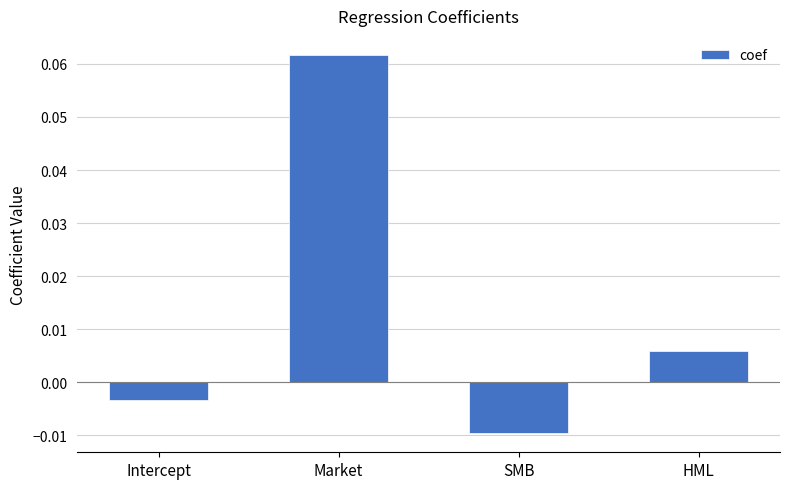

List the labels in order of value, largest first.

Market, HML, Intercept, SMB